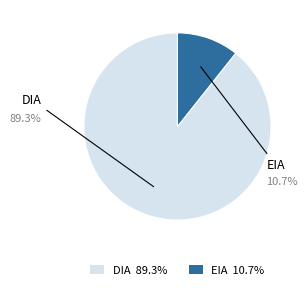

How much of the chart is everything except EIA?

89.3%